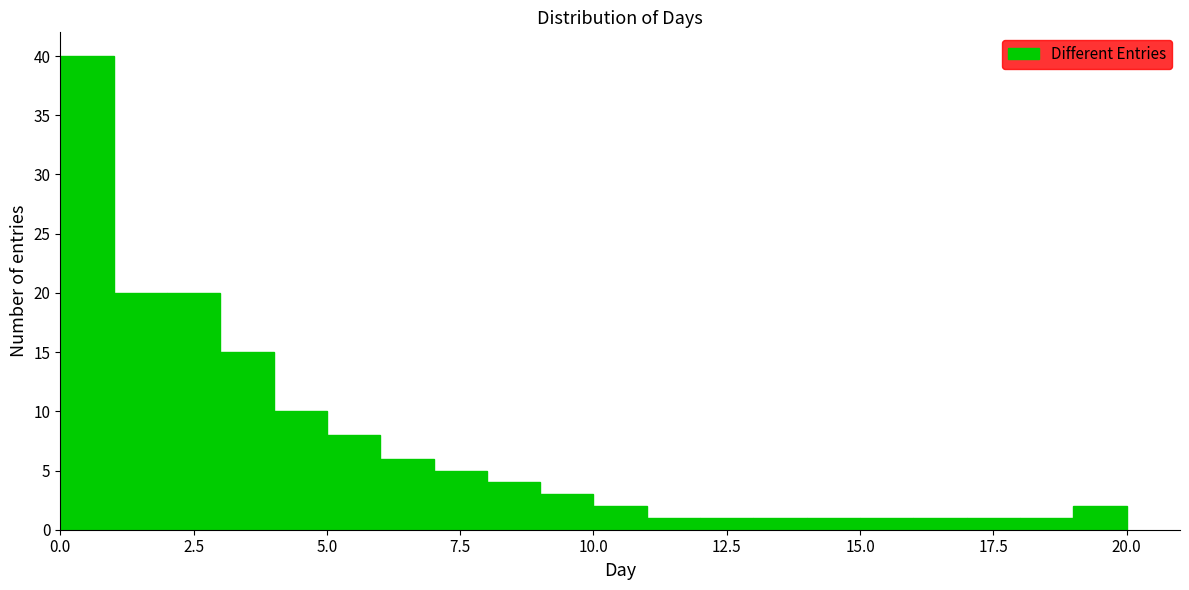

Around what value on the x-axis is the tallest bar? Give the approximate position of its centre, as read against the axis.

0.5